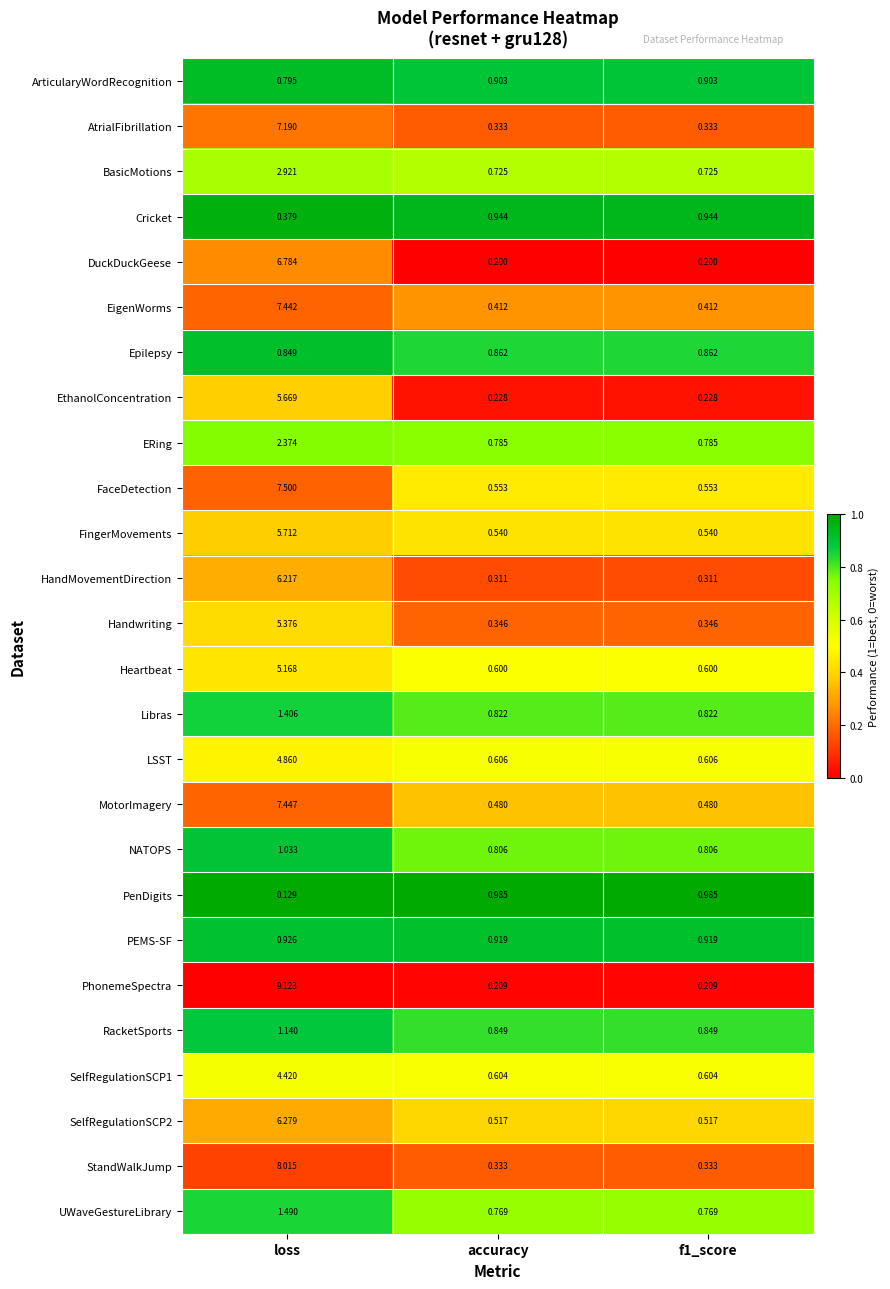

At which label does Heartbeat reach its peak?

loss